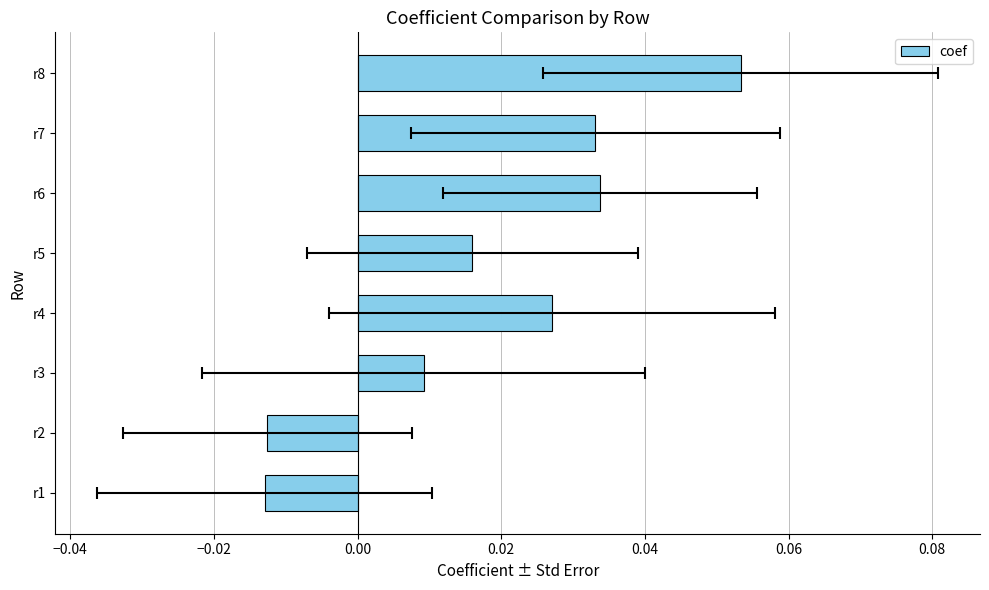

What is the greatest value displayed?

0.1